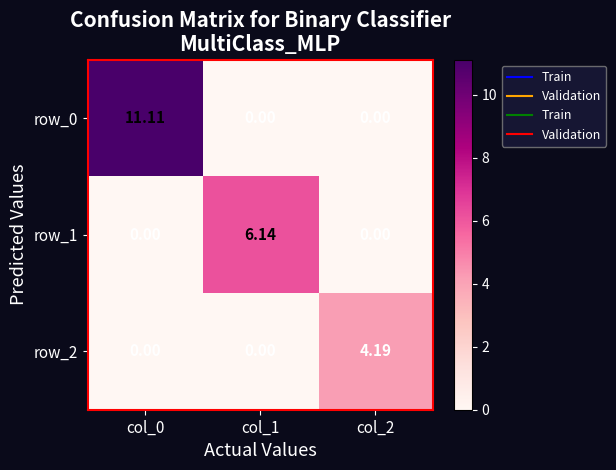

Is the value of row_1 at col_1 greater than the value of row_2 at col_1?

Yes